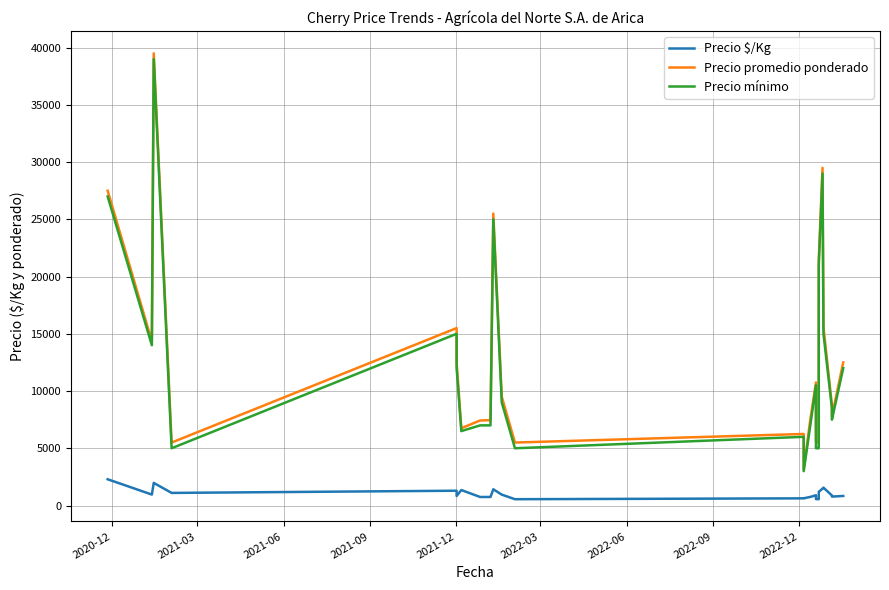

What value does the Precio $/Kg series have at 2021-03?

956